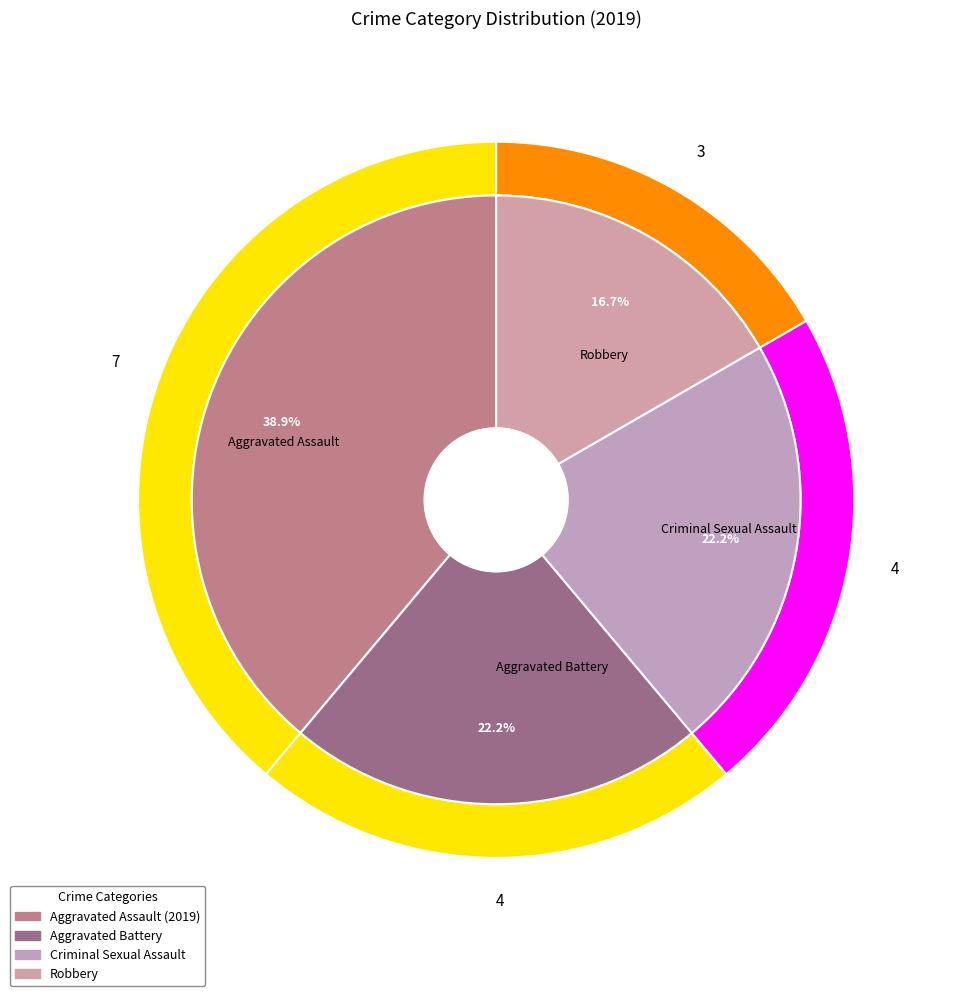

Which slice is the smallest?

Robbery